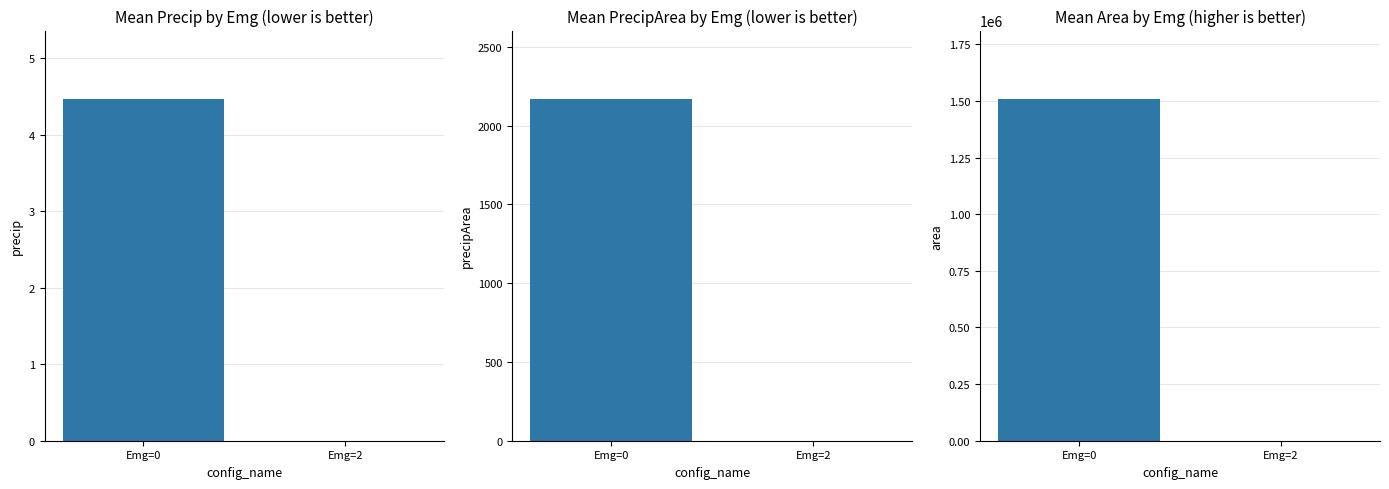

What is the sum of all area values?

1509264.7